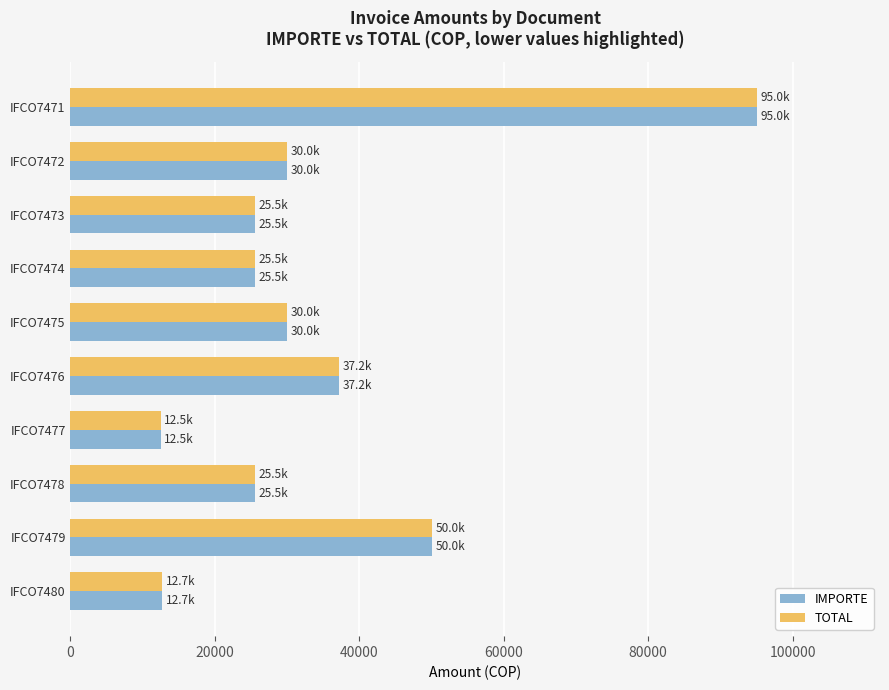

What is the minimum value shown in the chart?

12500